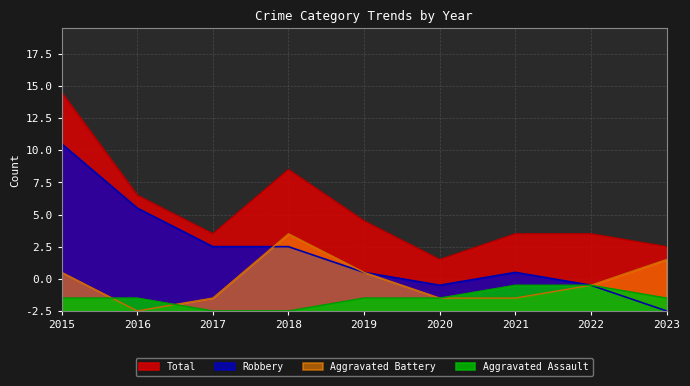

What is the difference between the Robbery values at 2020 and 2023?

2